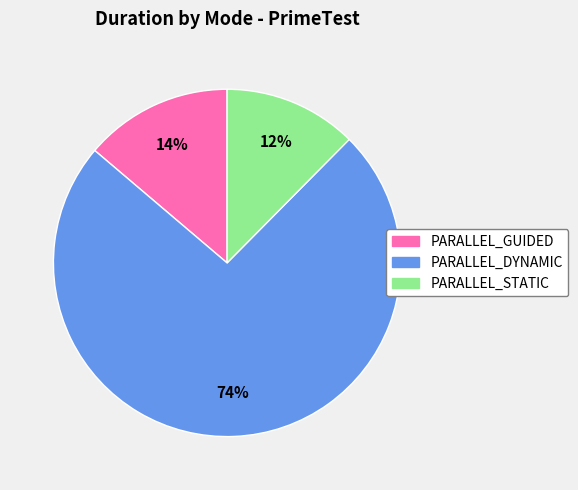

Is PARALLEL_STATIC the majority of the pie?

No